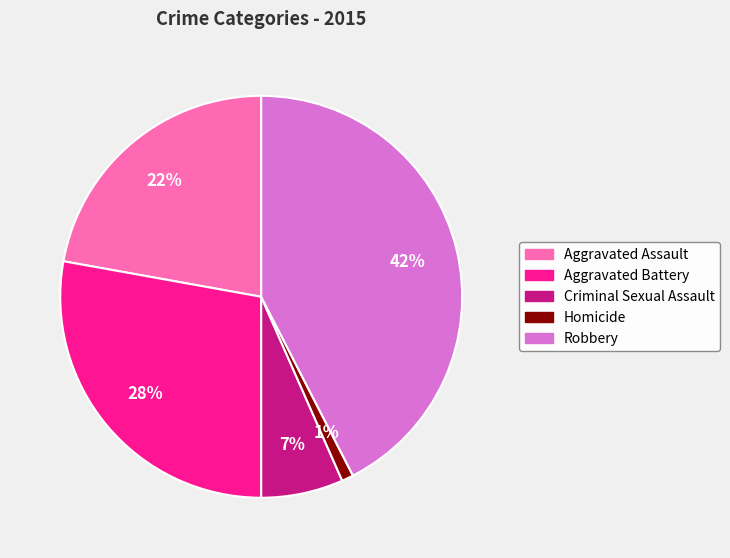

What percentage is the Homicide slice, to the nearest percent?

1%